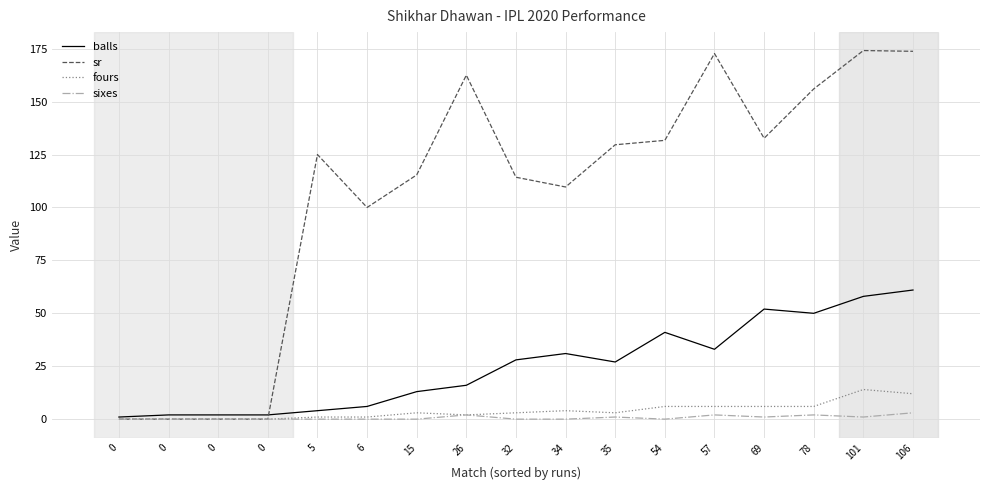

Rank the categories by sr value from highest to lowest.

101, 106, 57, 26, 78, 69, 54, 35, 5, 15, 32, 34, 6, 0, 0, 0, 0